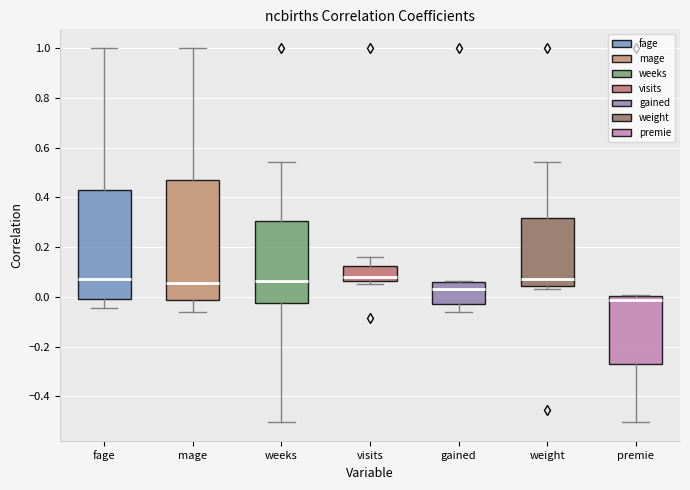

Which box is the tallest, from its lower edge to its upper edge?

mage